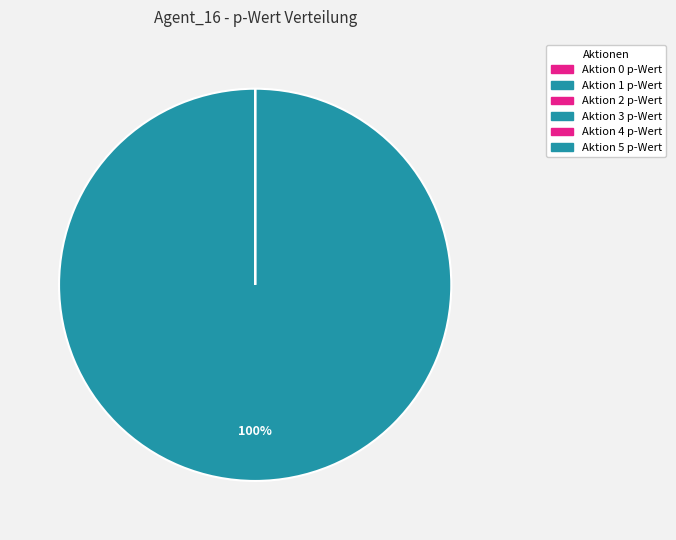

Does Aktion 1 p-Wert represent more than half of the total?

Yes